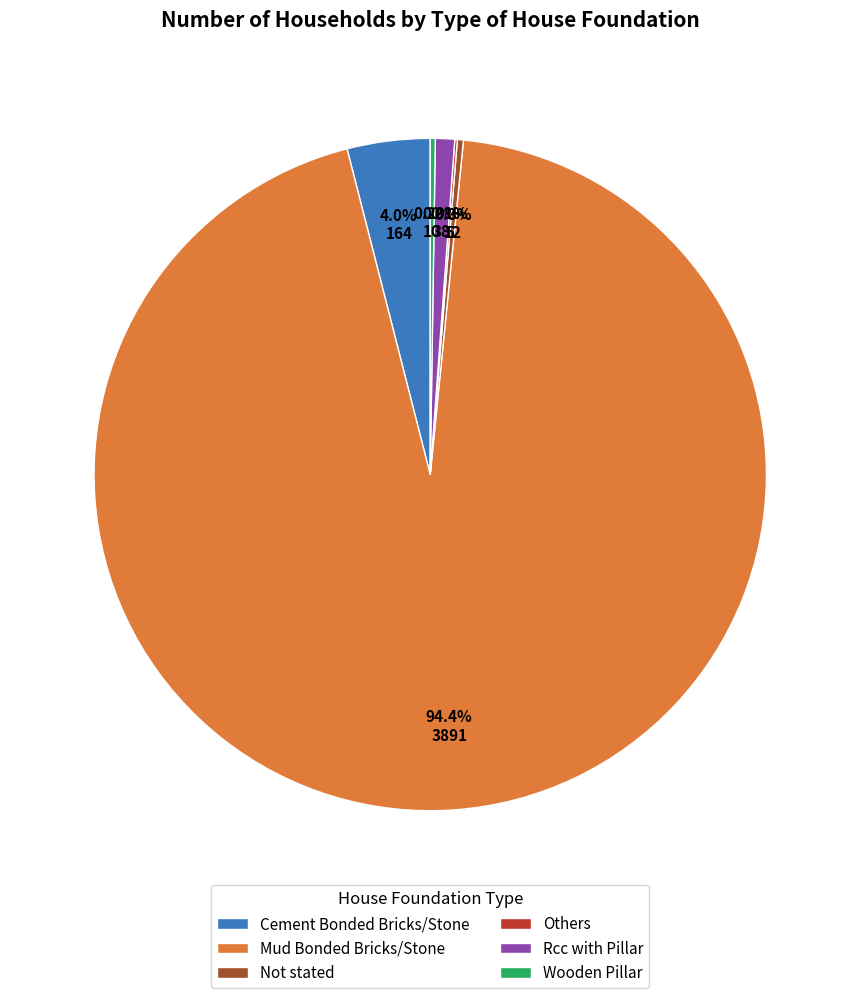

What percentage is NOT represented by Rcc with Pillar?

99.1%